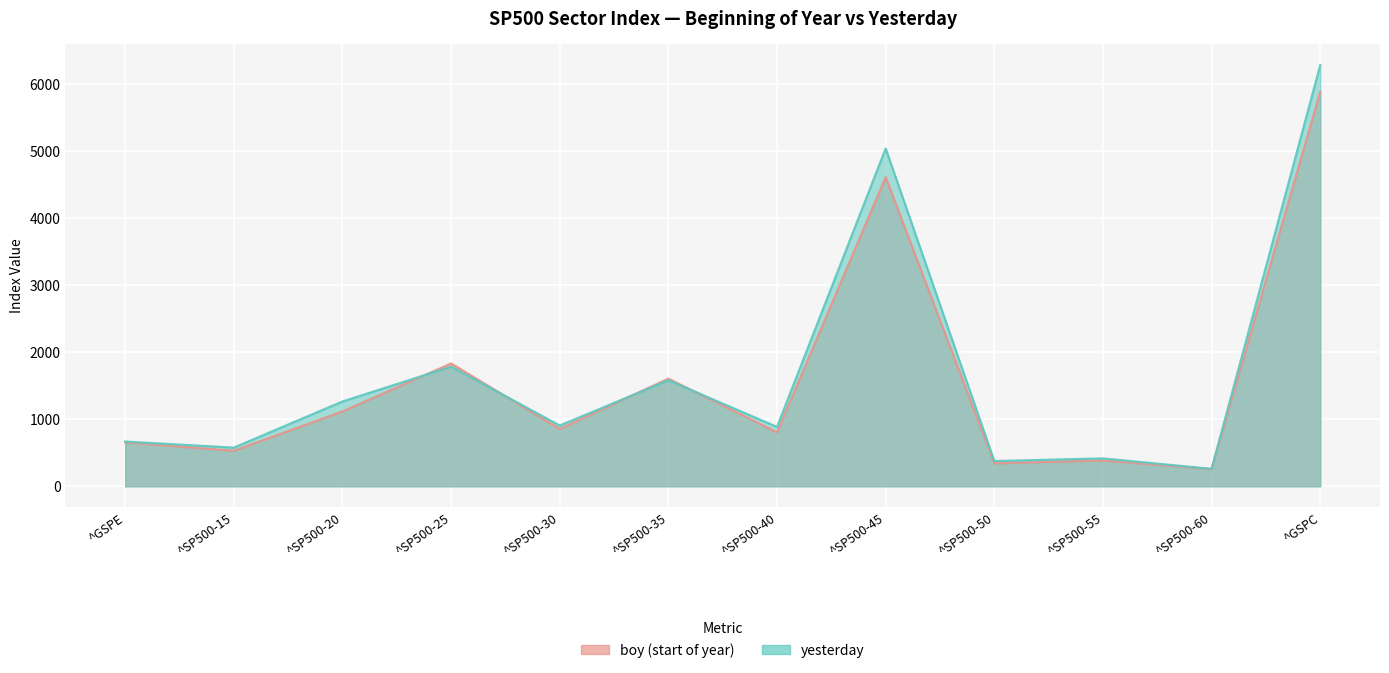

The yesterday series shows 262.6 at ^SP500-30. True or false?

False